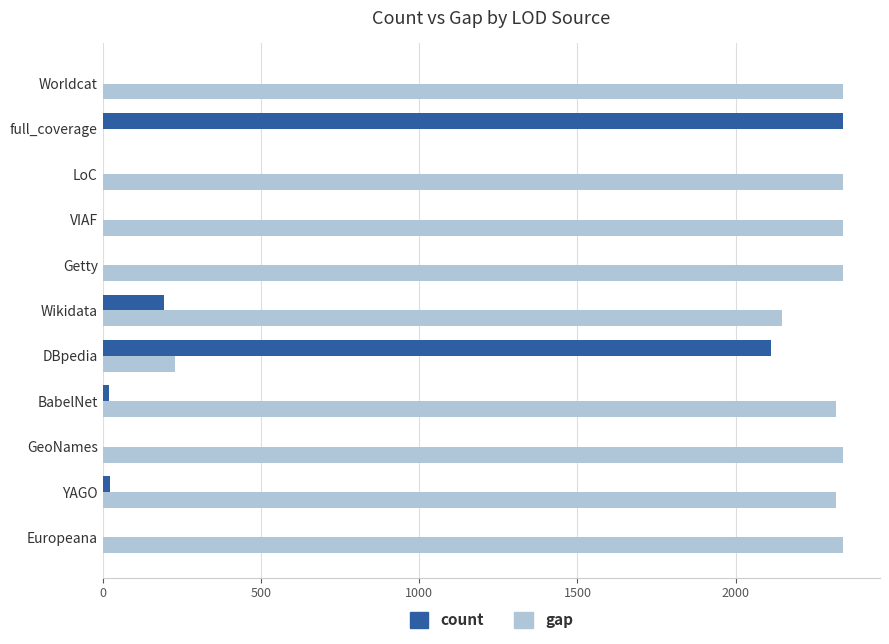

Is it true that gap equals 3357 at VIAF?

False